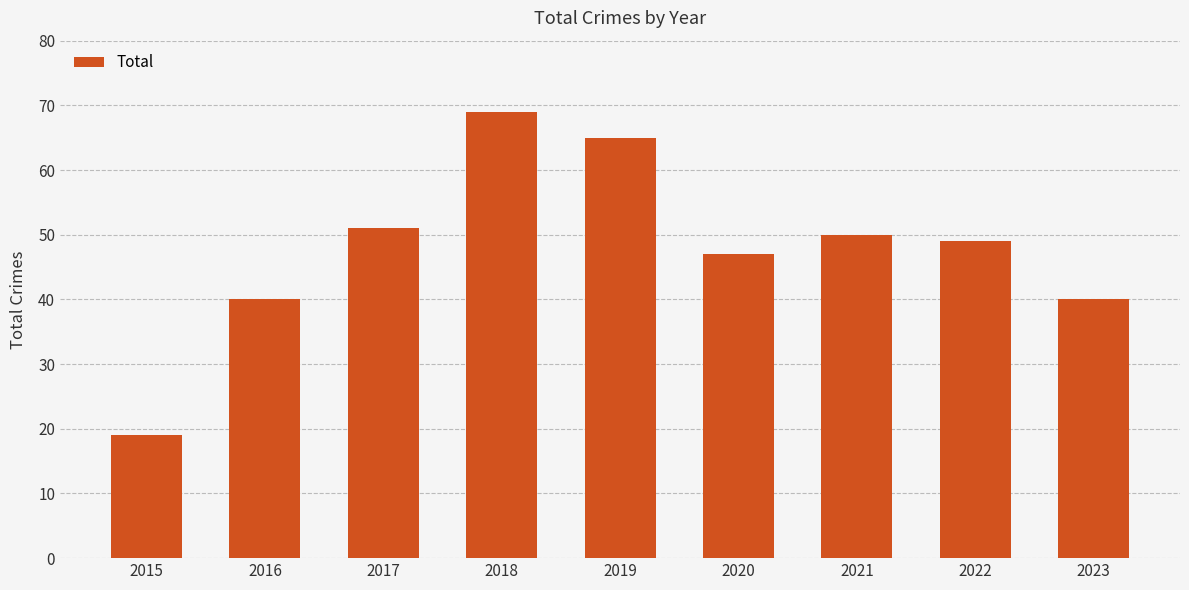

Does the chart contain any negative values?

No